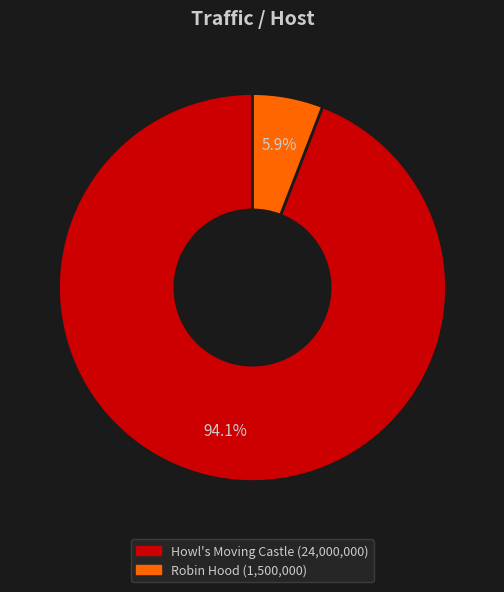

How many slices are in this pie chart?

2